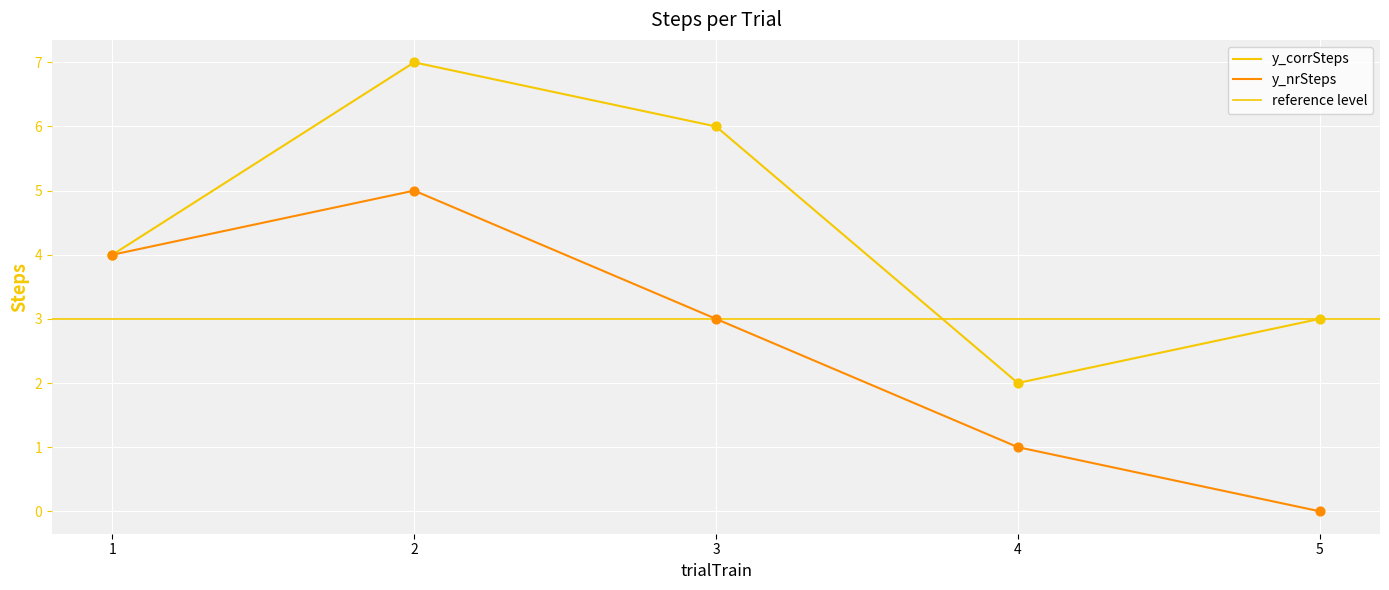

At which category is the sum across all series the highest?

2